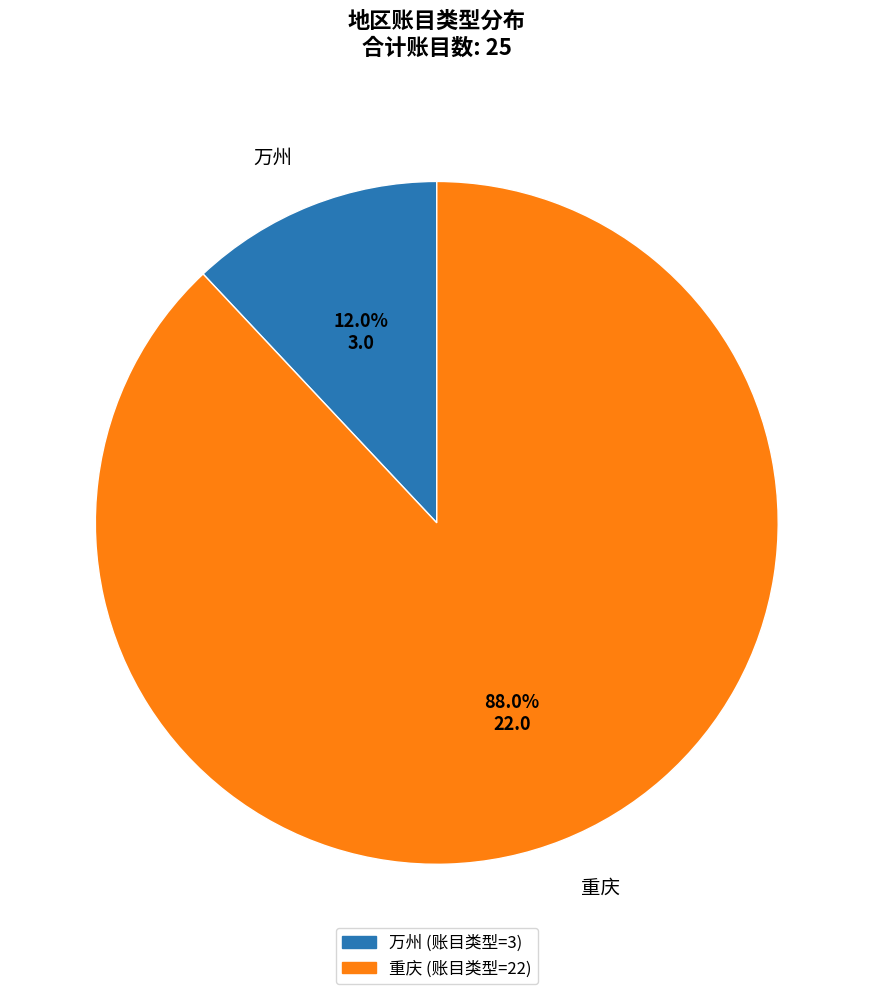

To the nearest percent, what percentage of the pie is 重庆?

88%